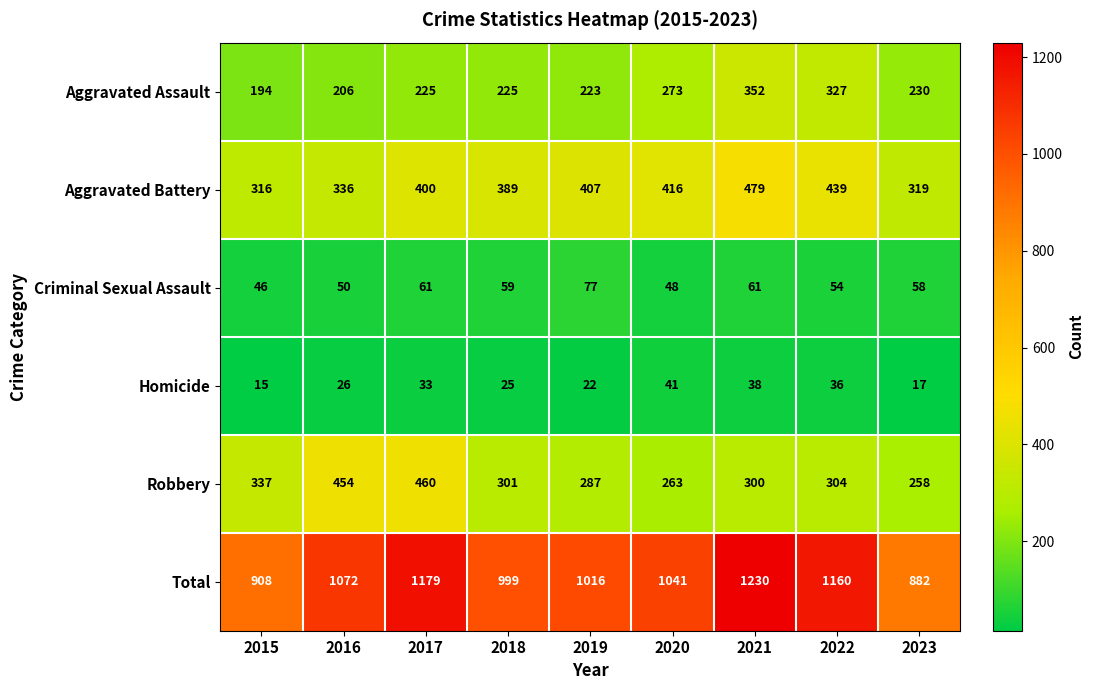

What is the minimum value for Criminal Sexual Assault?

46